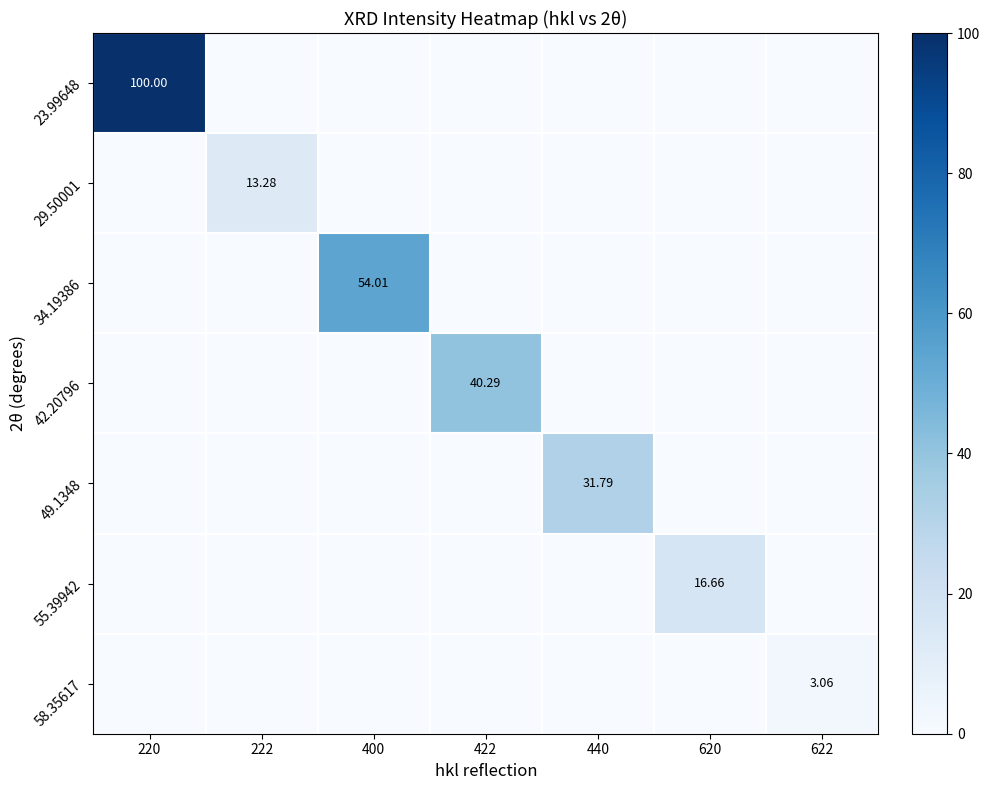

At how many categories does at least one series exceed 29?

4